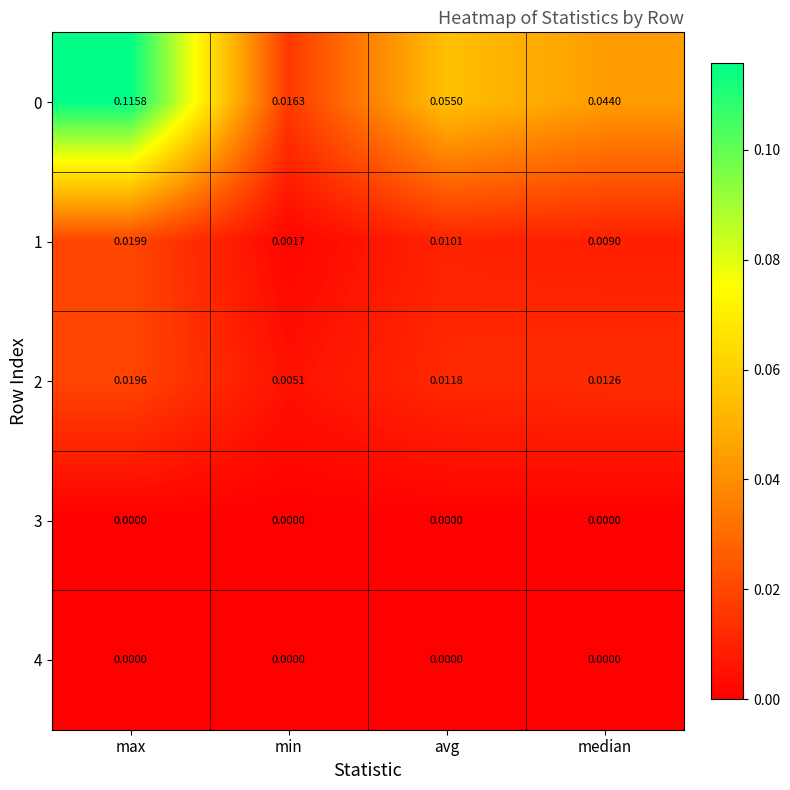

Which label corresponds to the largest value in the chart?

max